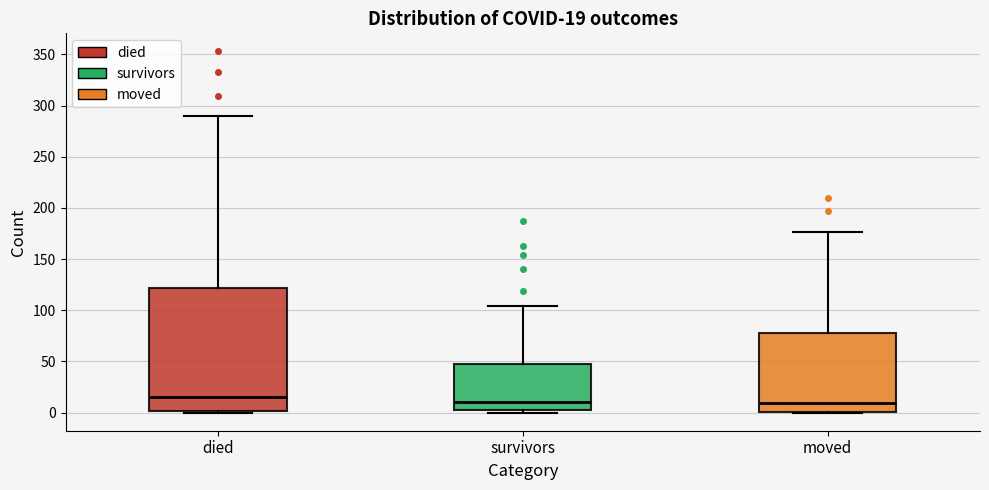

Which box is the tallest, from its lower edge to its upper edge?

died